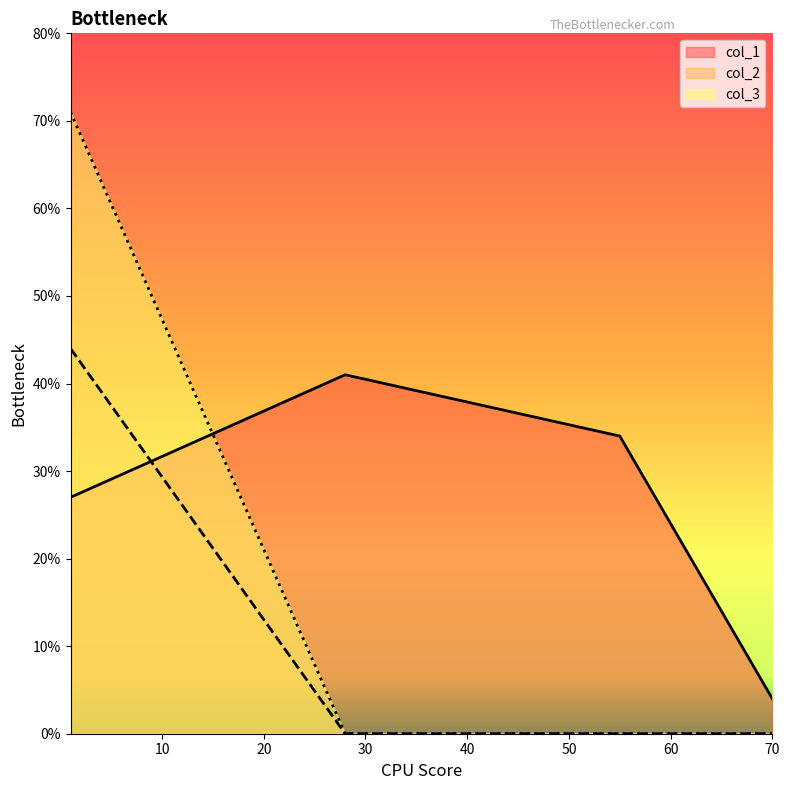

Reading left to right, list all the values displayed in this chart.

col_1: 1=27	28=41	55=34	70=4
col_2: 1=44	28=0	55=0	70=0
col_3: 1=71	28=0	55=0	70=0